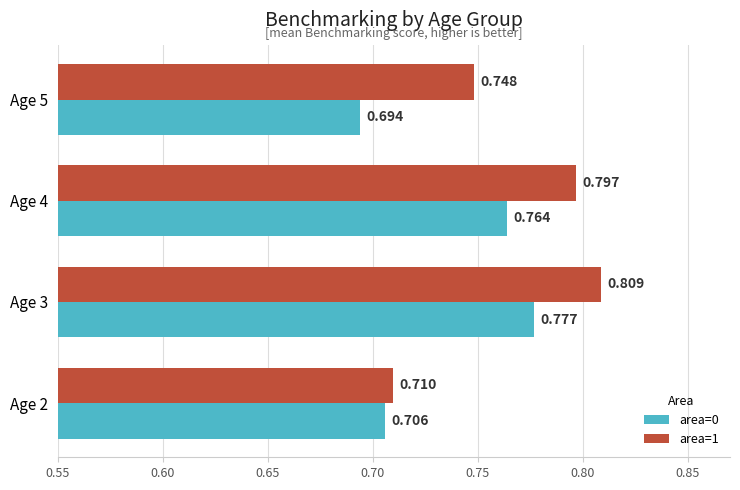

What is the sum of all area=0 values?

2.9